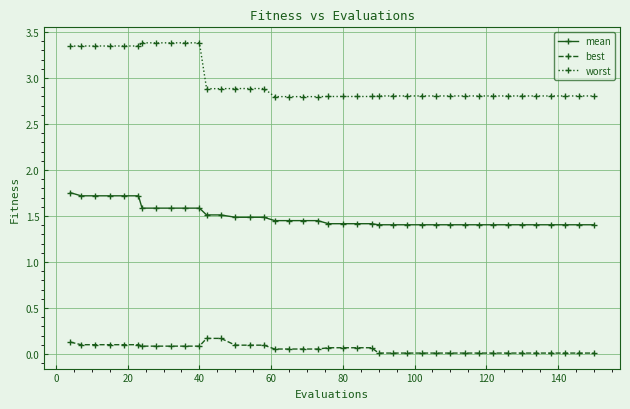

What is the lowest value of the worst series?

2.8